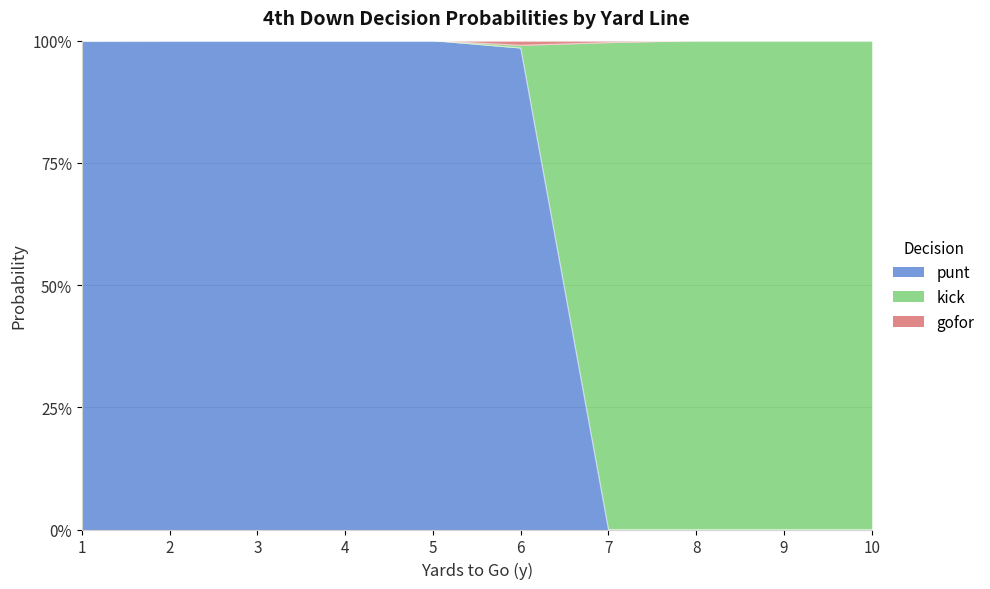

At how many categories does at least one series exceed 0?

10